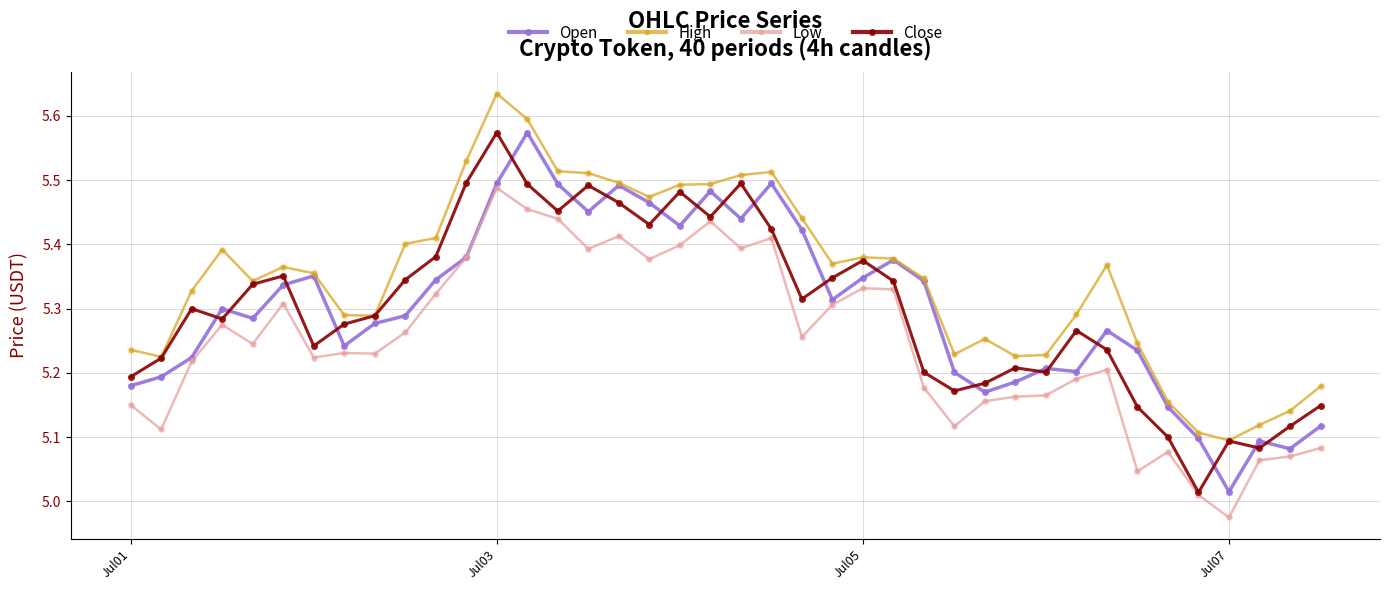

True or false: High and Low cross at least once.

False